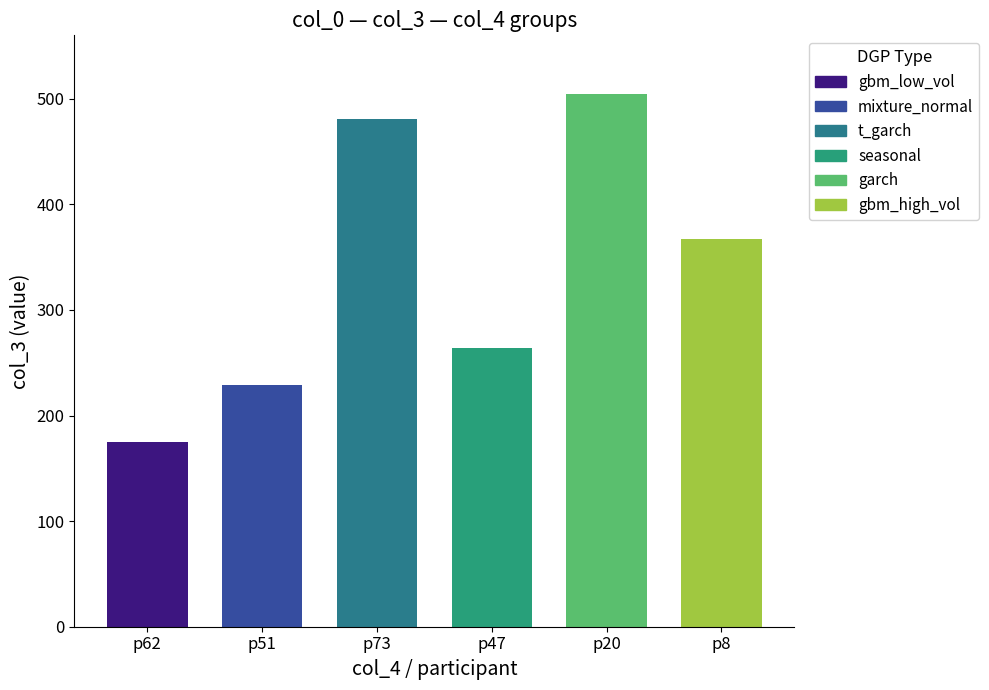

What is the maximum value for col_4=1?

504